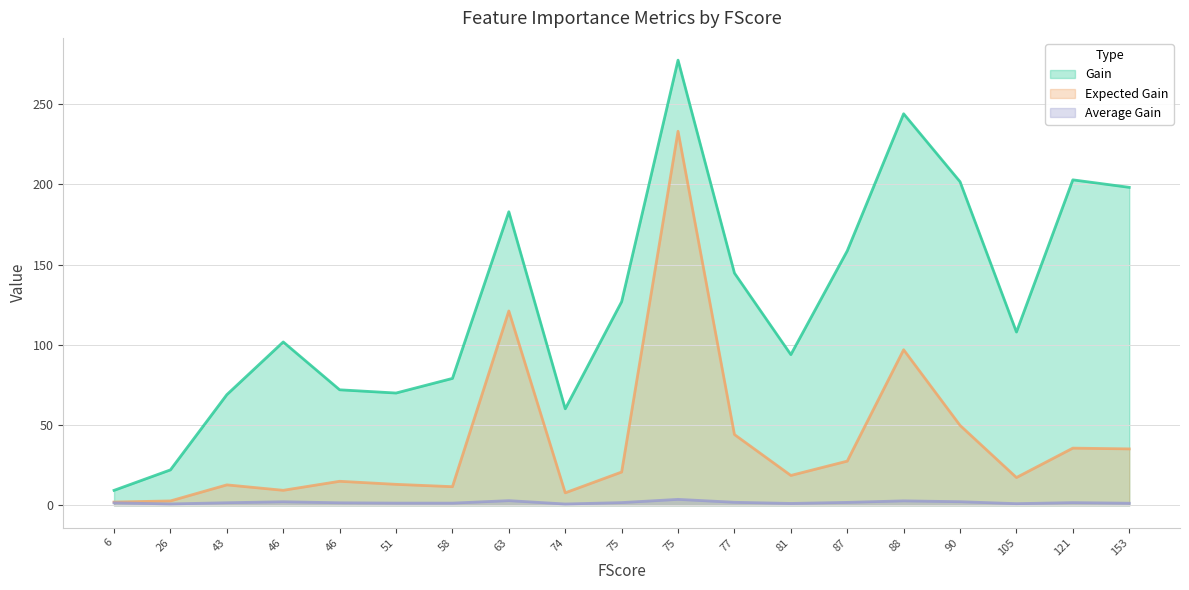

True or false: Average Gain and Gain cross at least once.

False